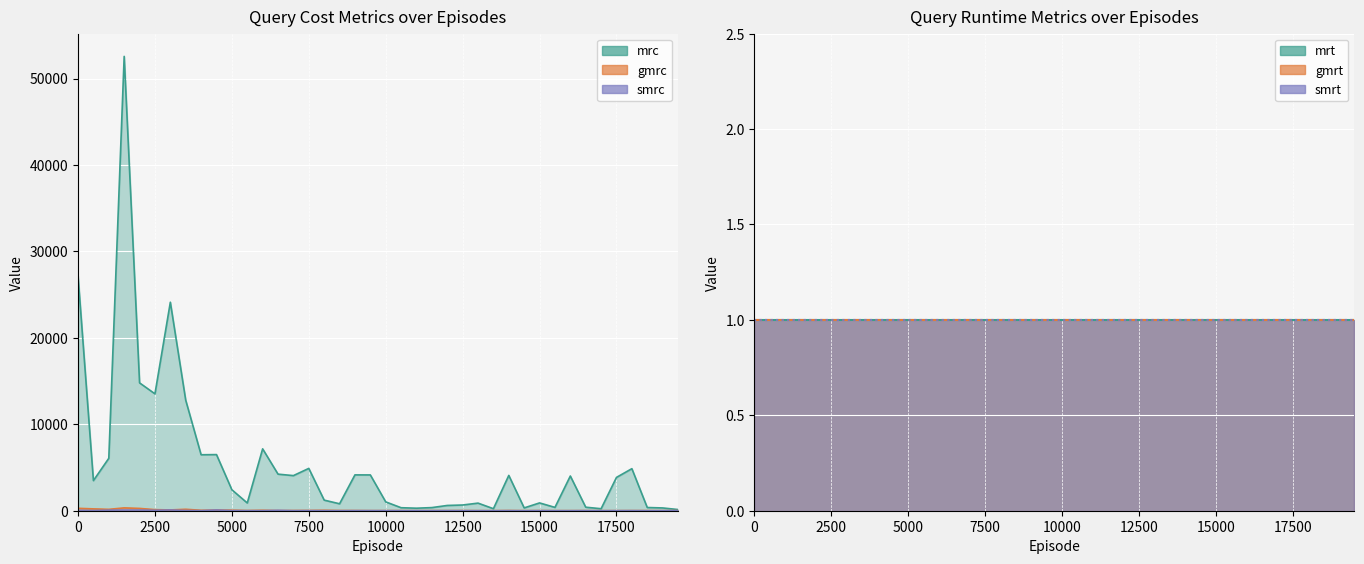

At which label does gmrc reach its peak?

1500